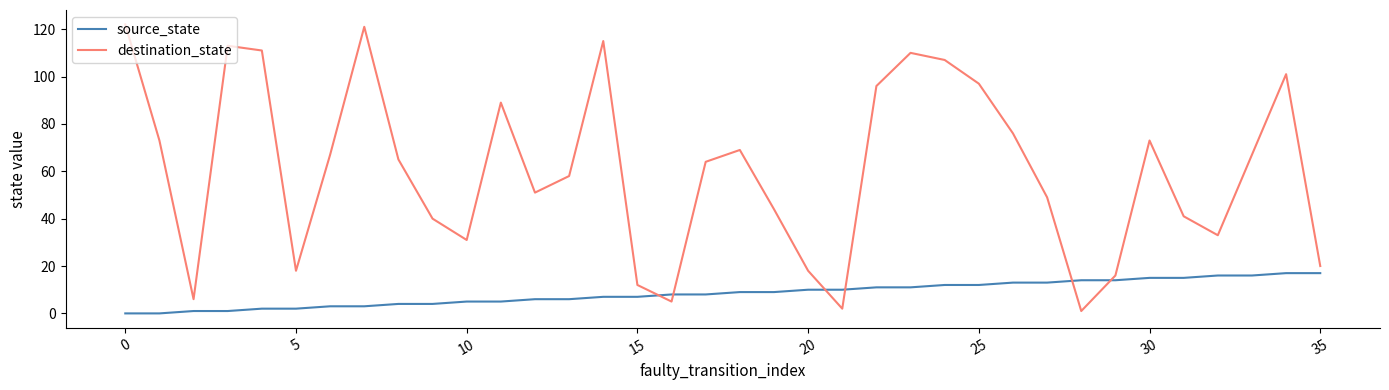

Is this an area chart (filled region under the line)?

No